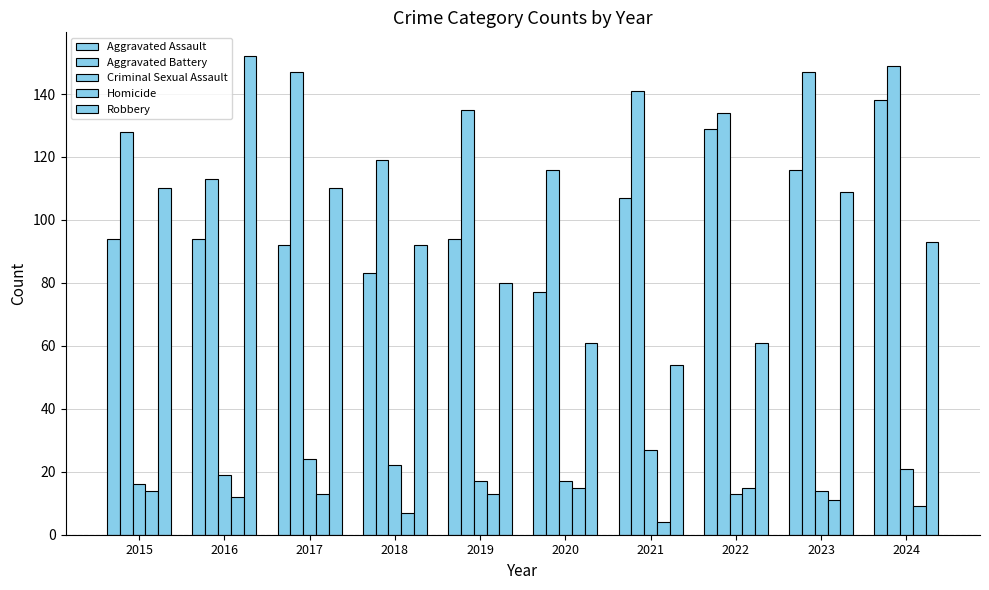

Is the value of Aggravated Battery at 2024 greater than the value of Criminal Sexual Assault at 2023?

Yes